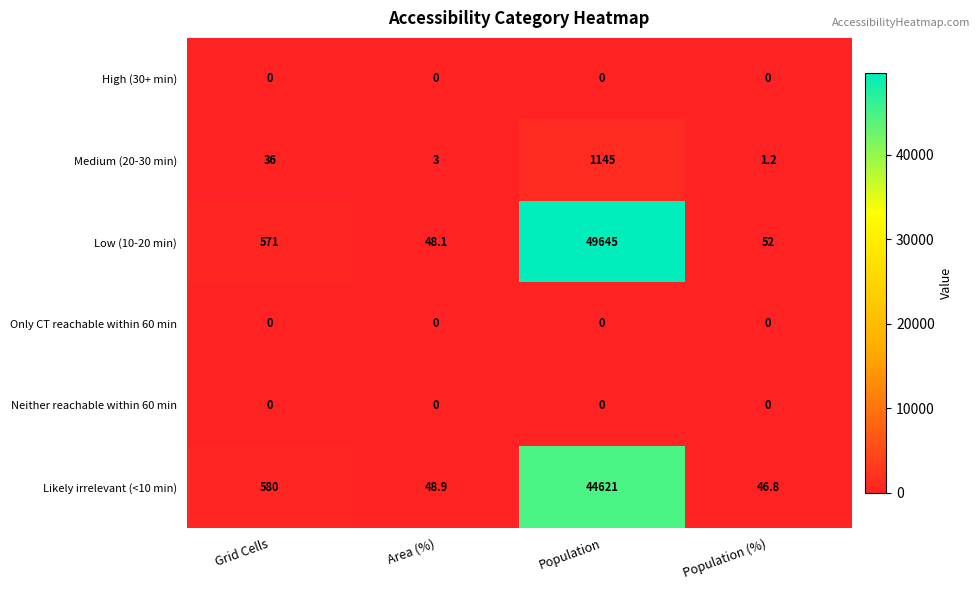

At which category does the chart reach its peak across all series?

Population